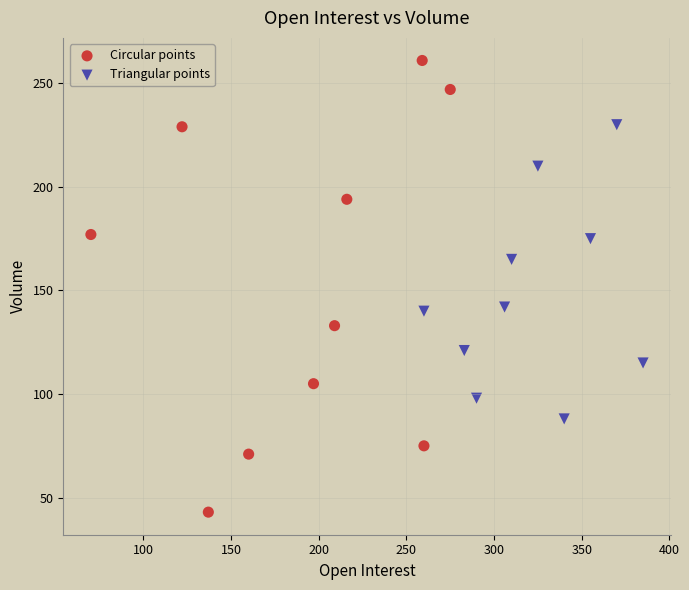

Which series has the widest spread of Y values?

Circular points